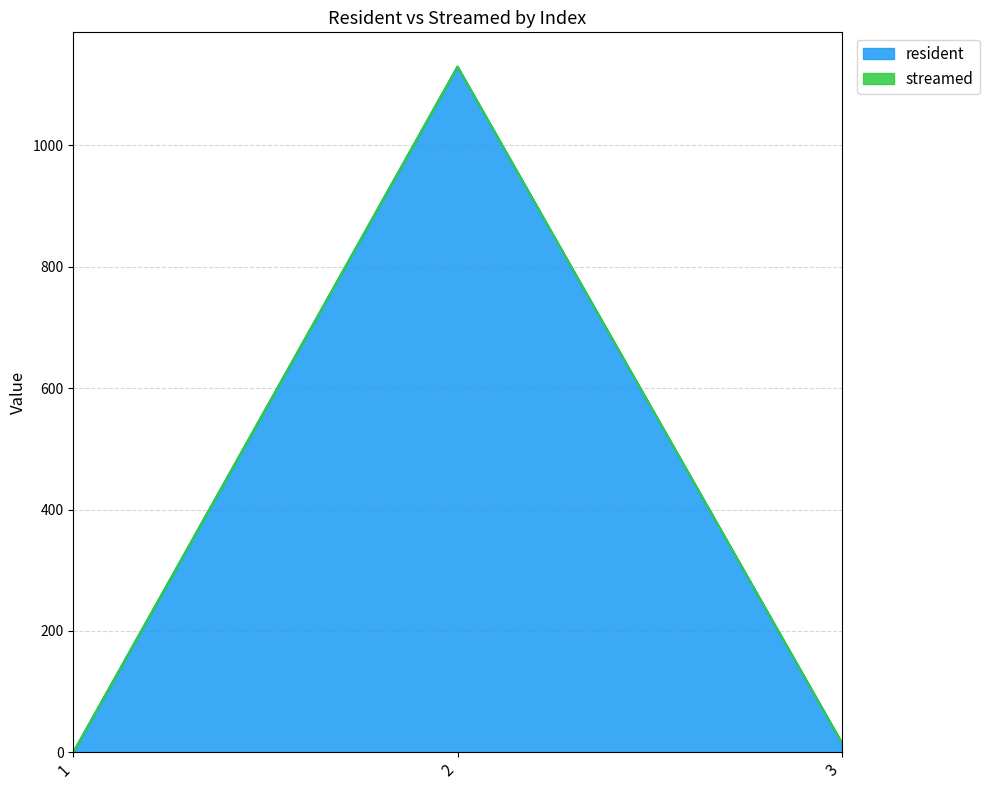

What is the ratio of the value at 2 to the value at 3?

70.6